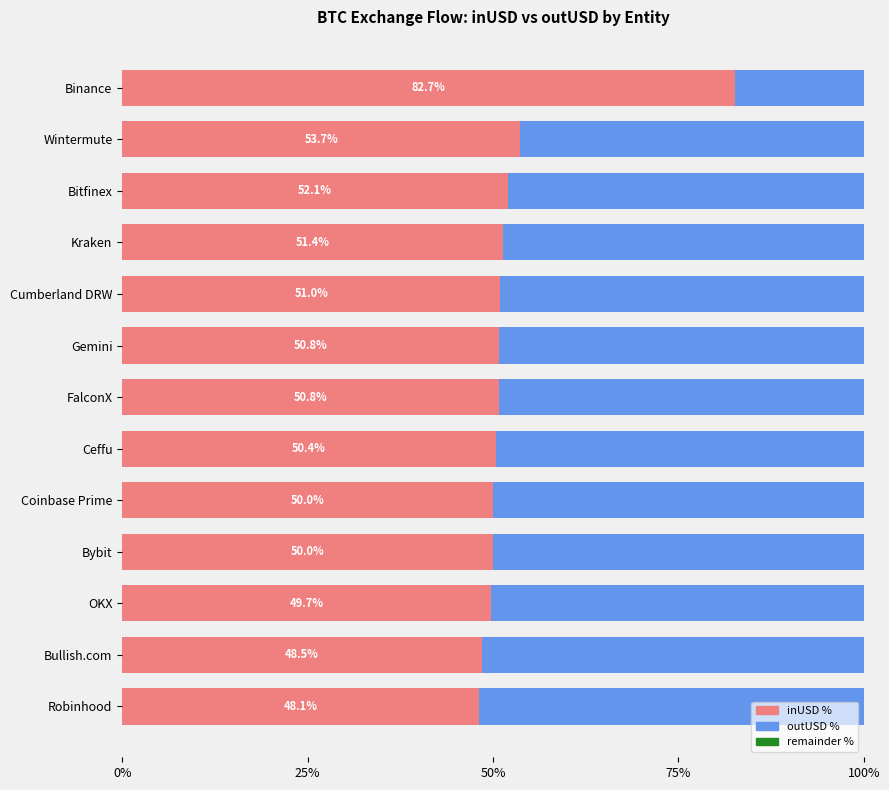

What is the total value across all series at Ceffu?

100.0